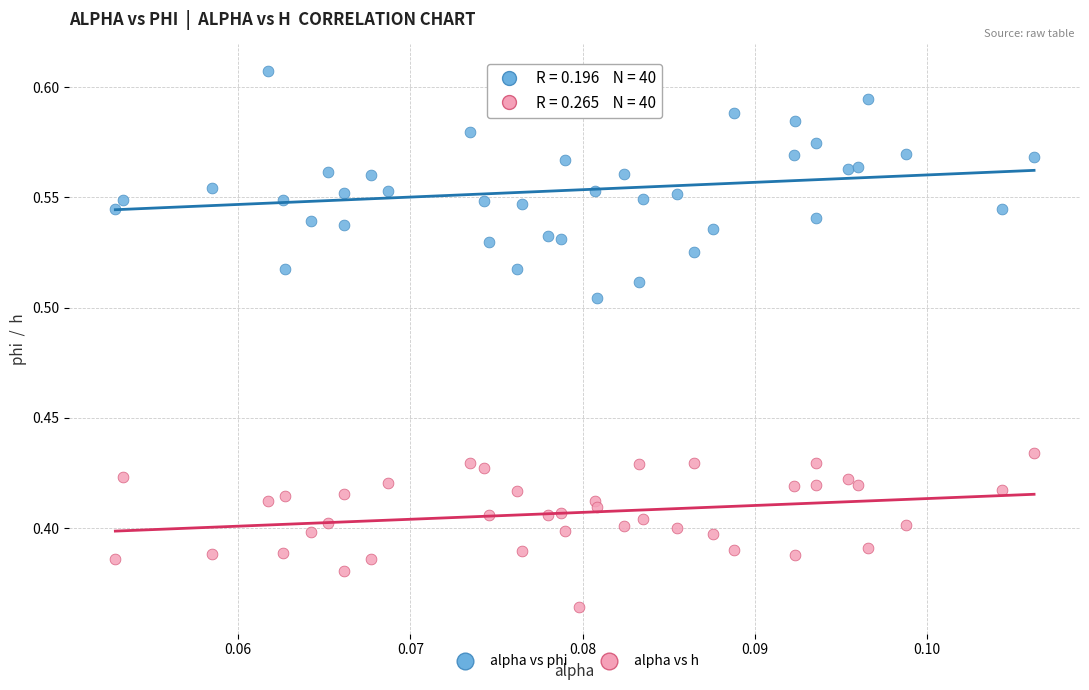

Which series contains the lowest Y value?

alpha vs h